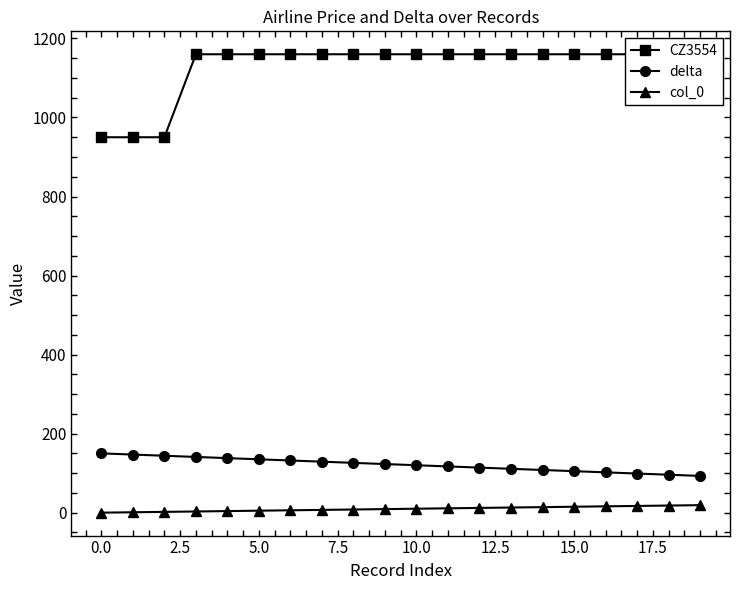

What are all the series names shown in the legend?

CZ3554, delta, col_0